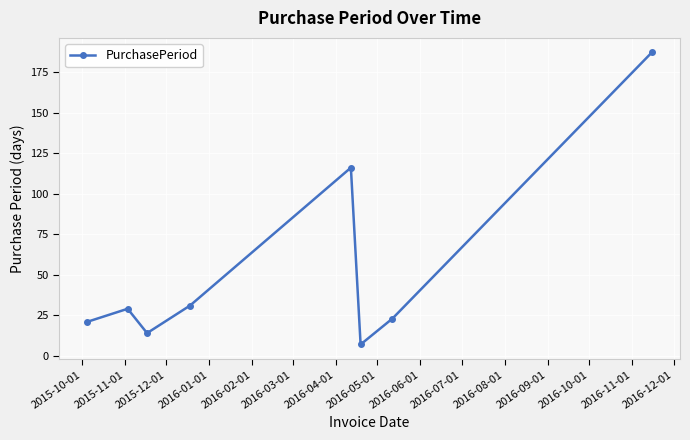

What is the sum of all values?

428